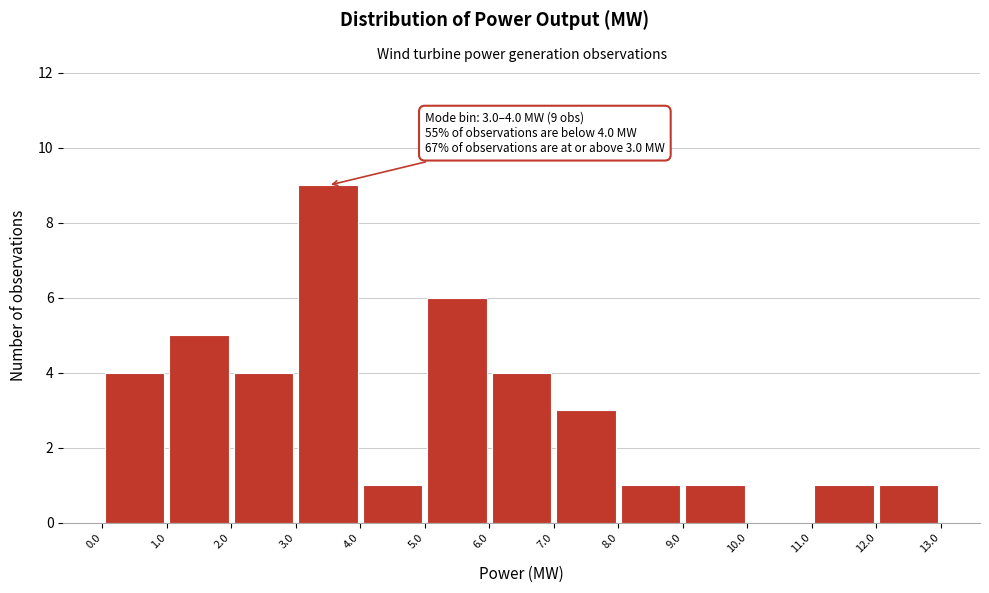

Over which range of the x-axis is the bar tallest?

3.0 to 4.0